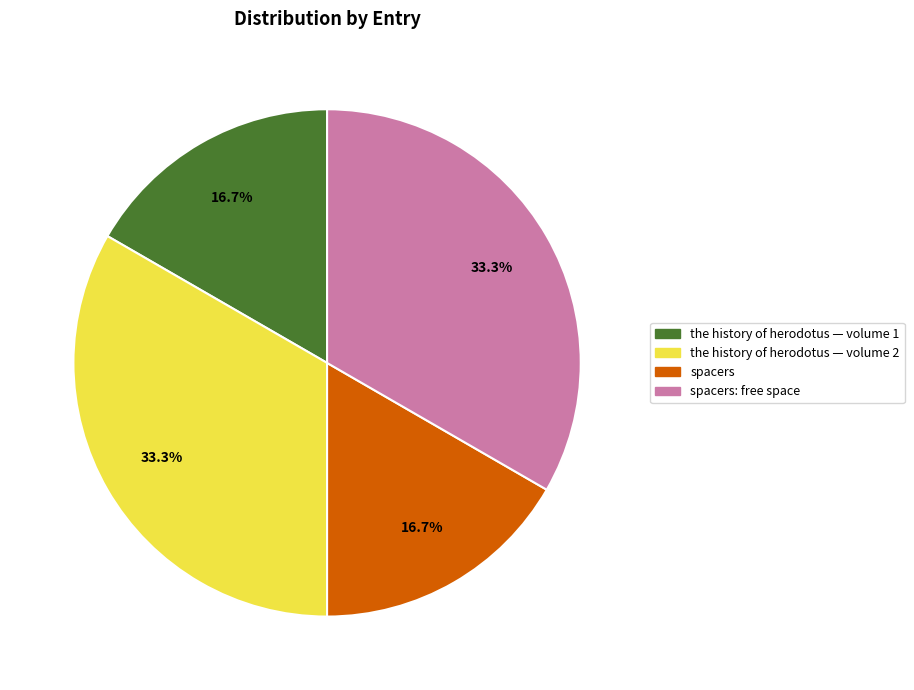

To the nearest percent, what is the average slice percentage?

25%